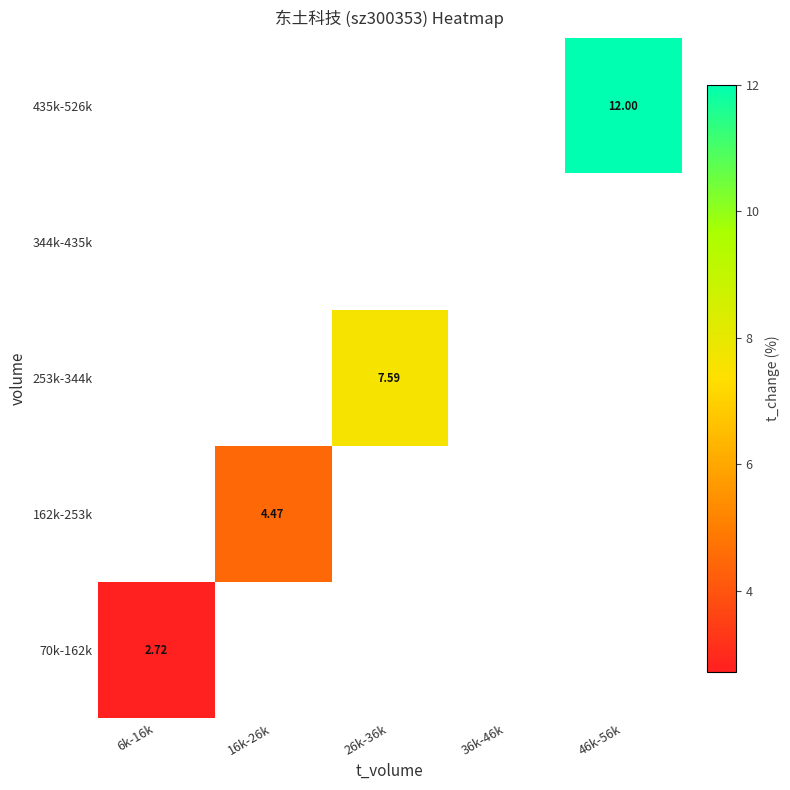

Which category has the lowest value across all series?

6k-16k